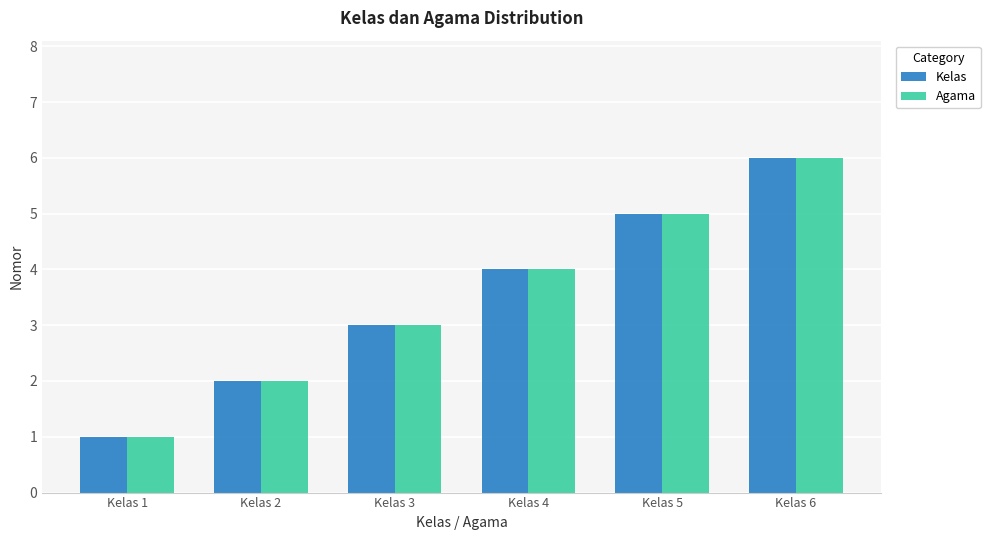

Reading left to right, what are all the values shown in this chart?

Kelas: 1	2	3	4	5	6
Agama: 1	2	3	4	5	6